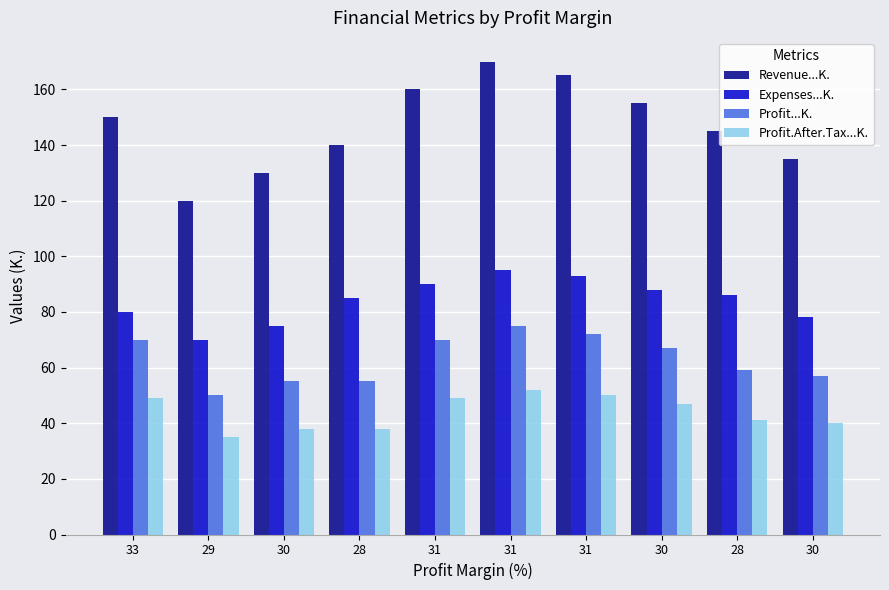

Count the number of data series in this chart.

4